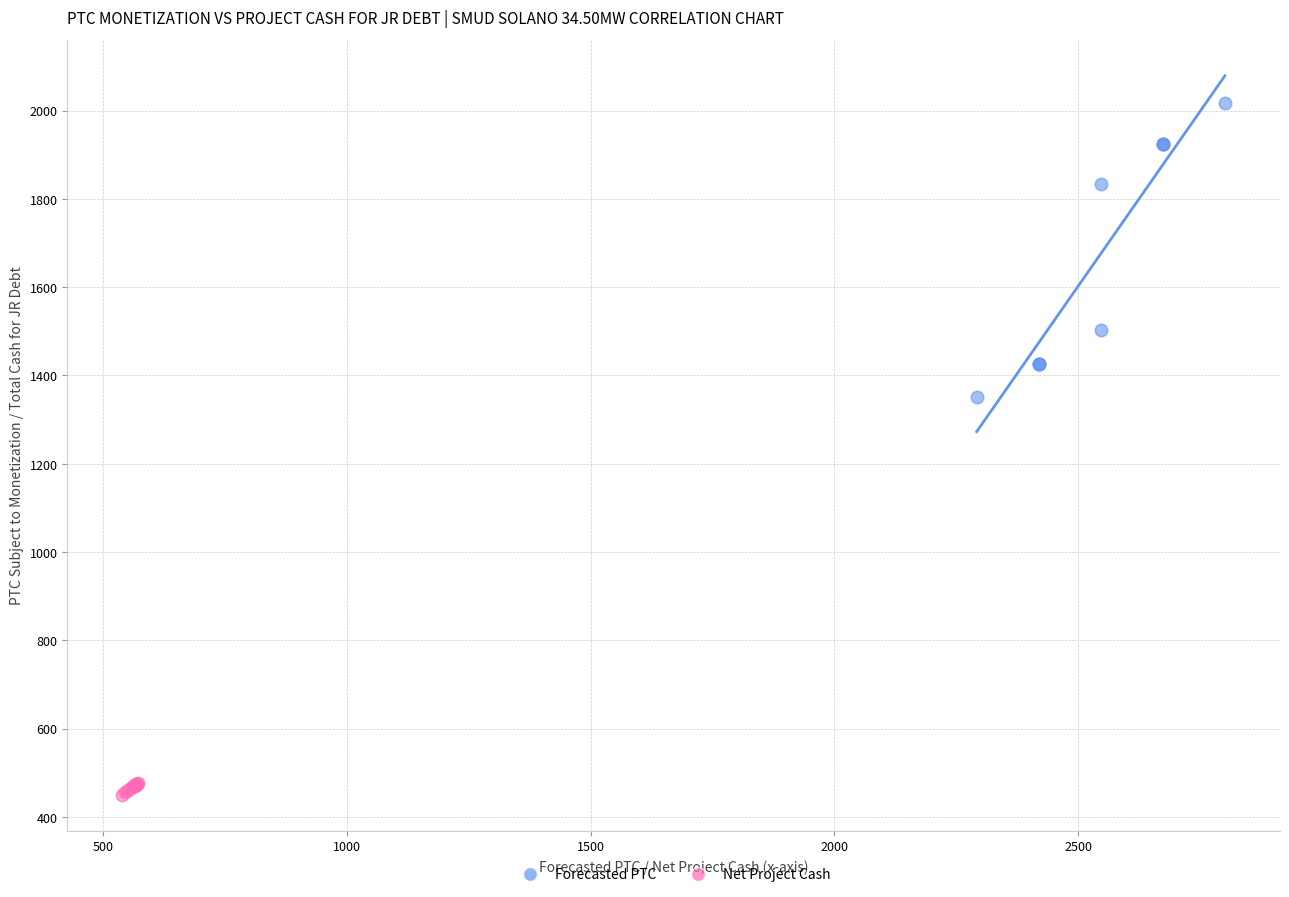

Which series contains the highest Y value?

Forecasted PTC